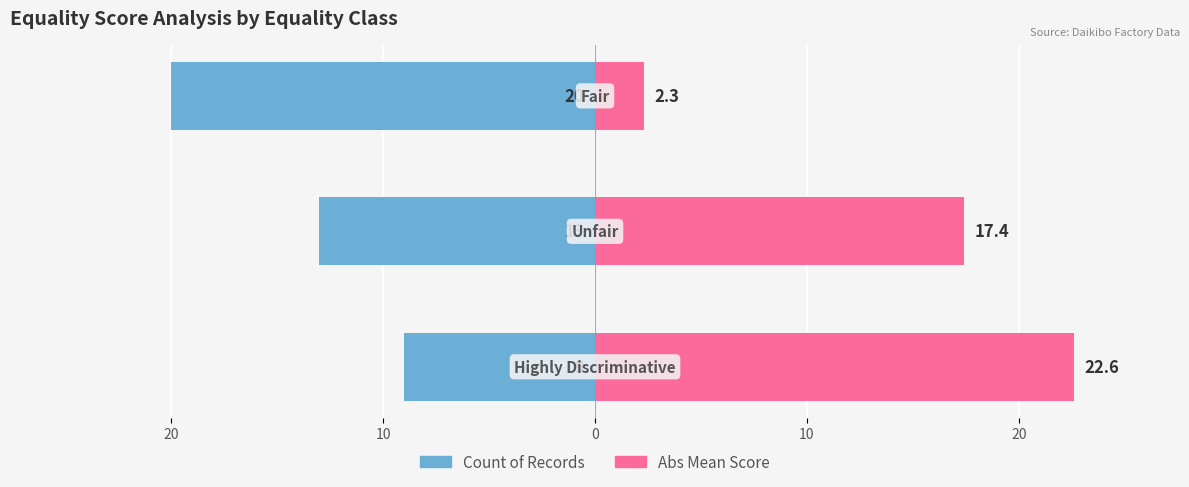

What is the sum of all Abs Mean Score values?

42.3